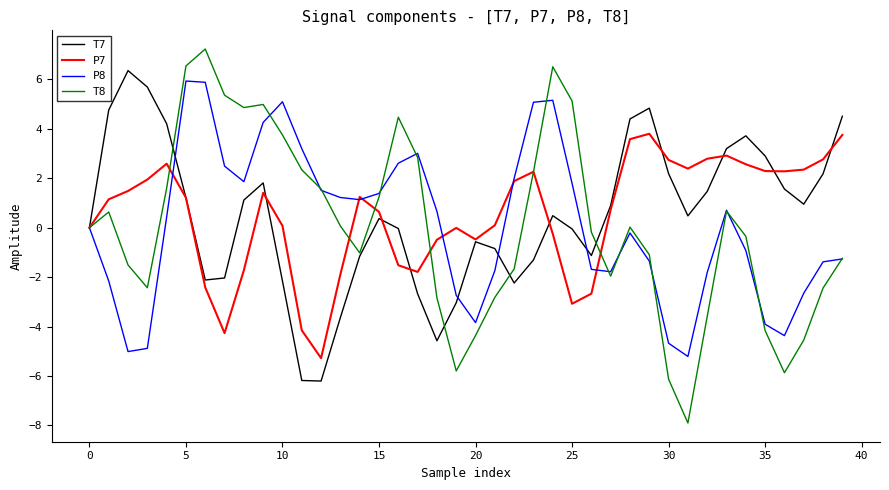

Which series has the largest range (max minus min)?

T8